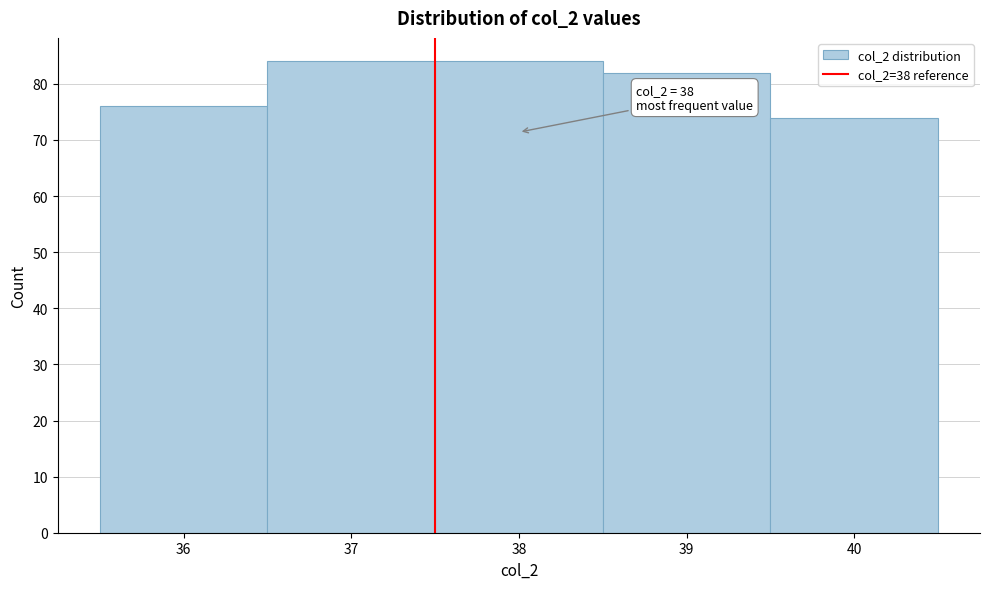

Reading right to left, extract all data points from this chart.

40=74	39=82	38=84	37=84	36=76